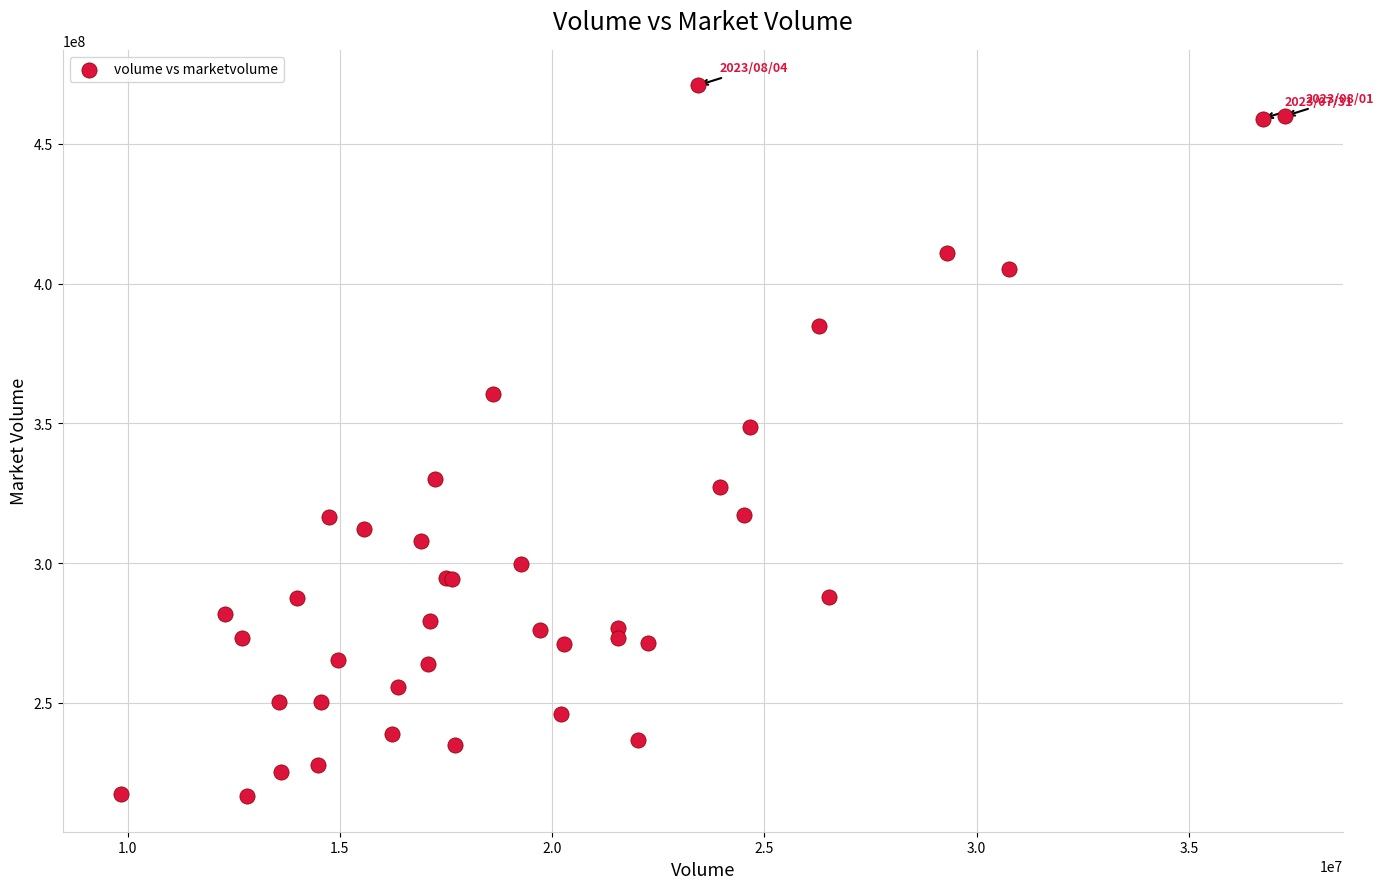

What Y value in the scatter plot is closest to 343761464?

348617728